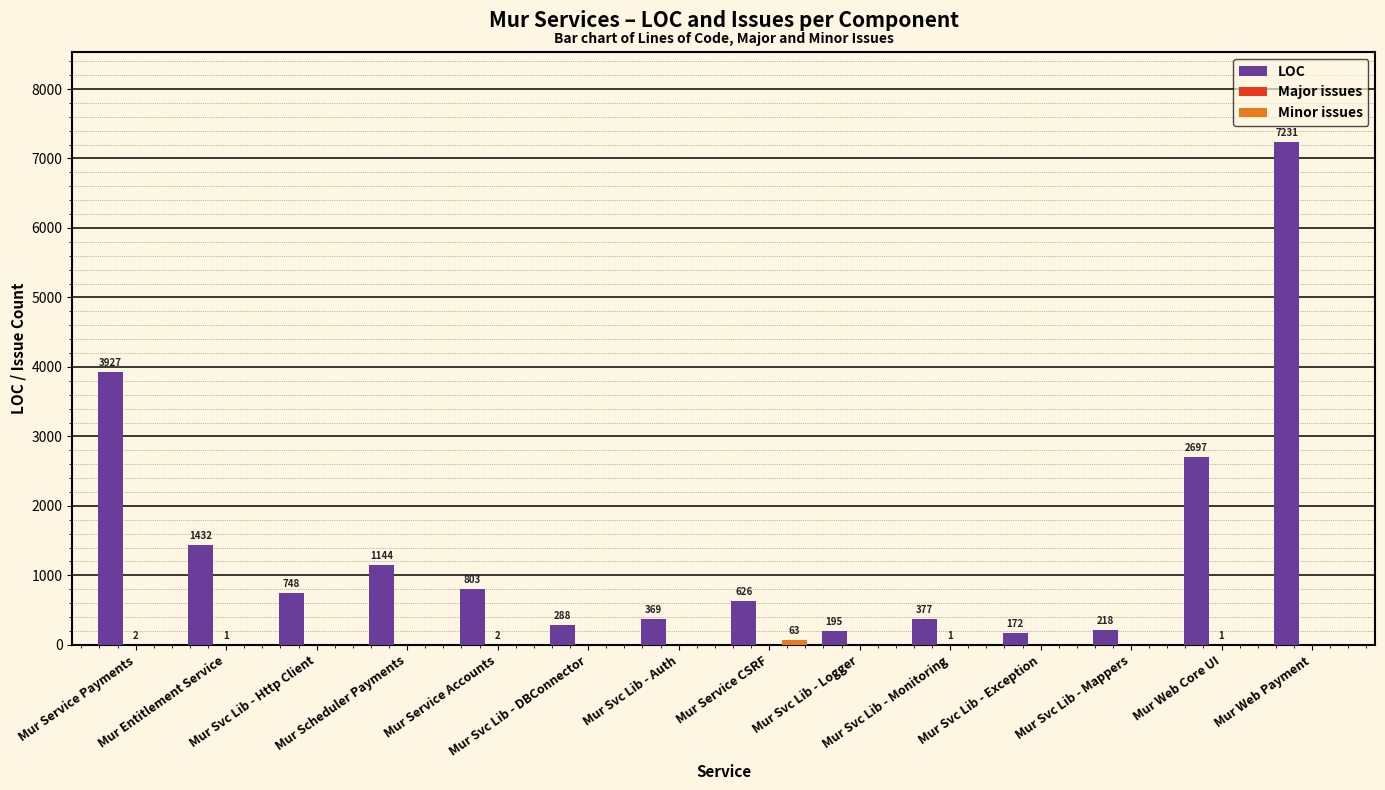

Which series has the largest total across all categories?

LOC